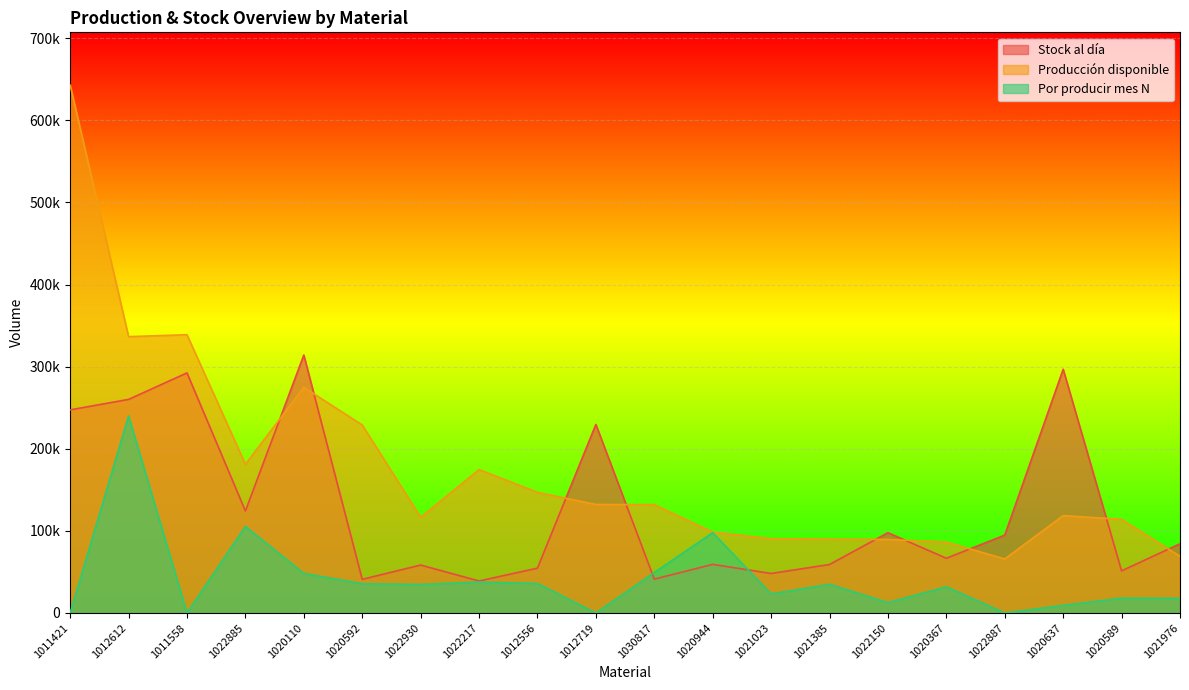

Rank the series by their maximum value, from lowest to highest.

Por producir mes N, Stock al día, Producción disponible